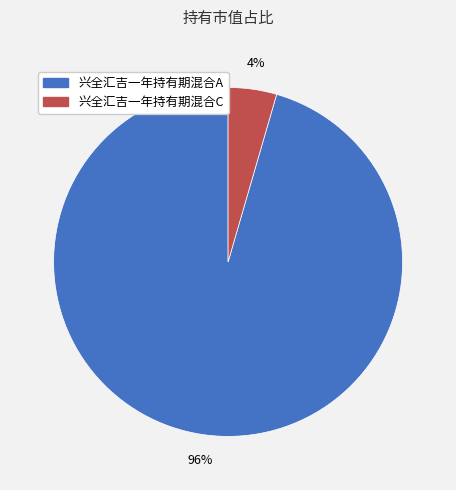

Combined, do 兴全汇吉一年持有期混合C and 兴全汇吉一年持有期混合A account for over 50%?

Yes